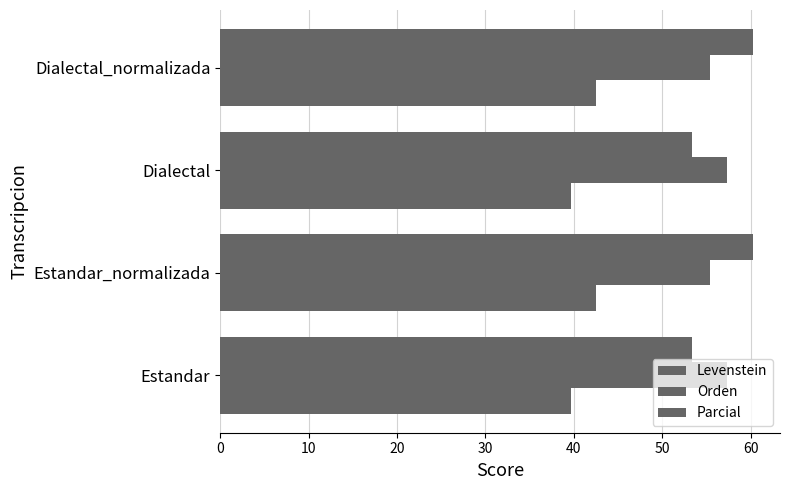

What is the maximum value for Levenstein?

42.5